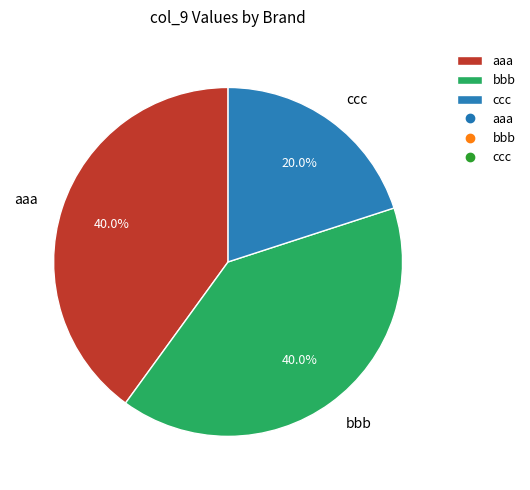

Is the sum of bbb and ccc greater than half?

Yes